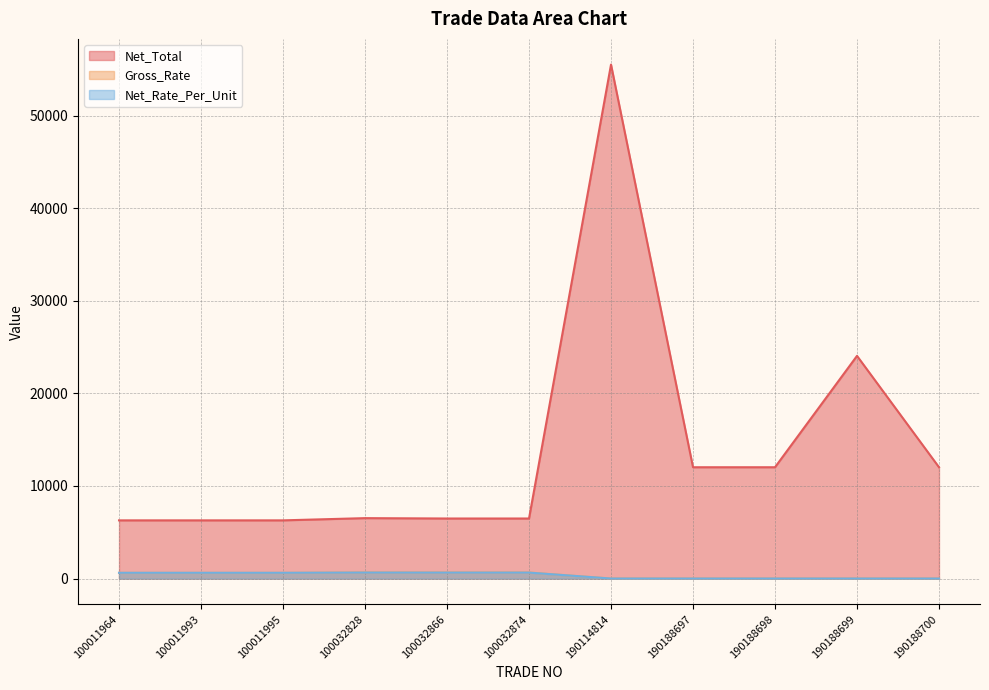

The value of Net_Rate_Per_Unit at 190188700 is 9.6. True or false?

True